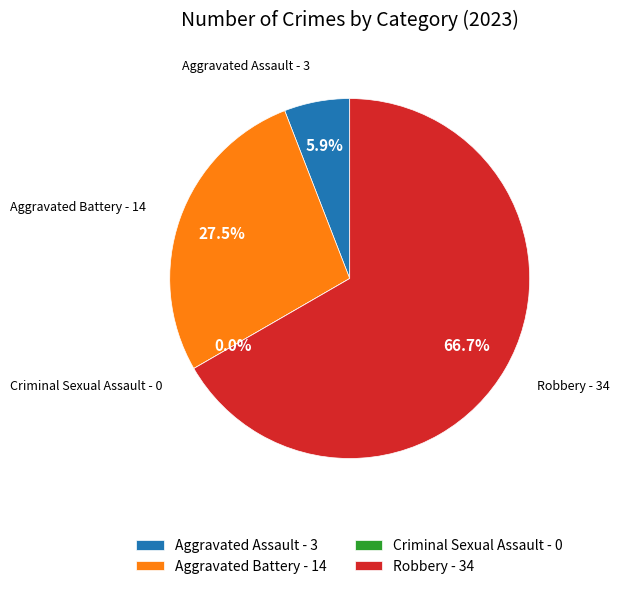

True or false: Criminal Sexual Assault accounts for 0% of the total.

True